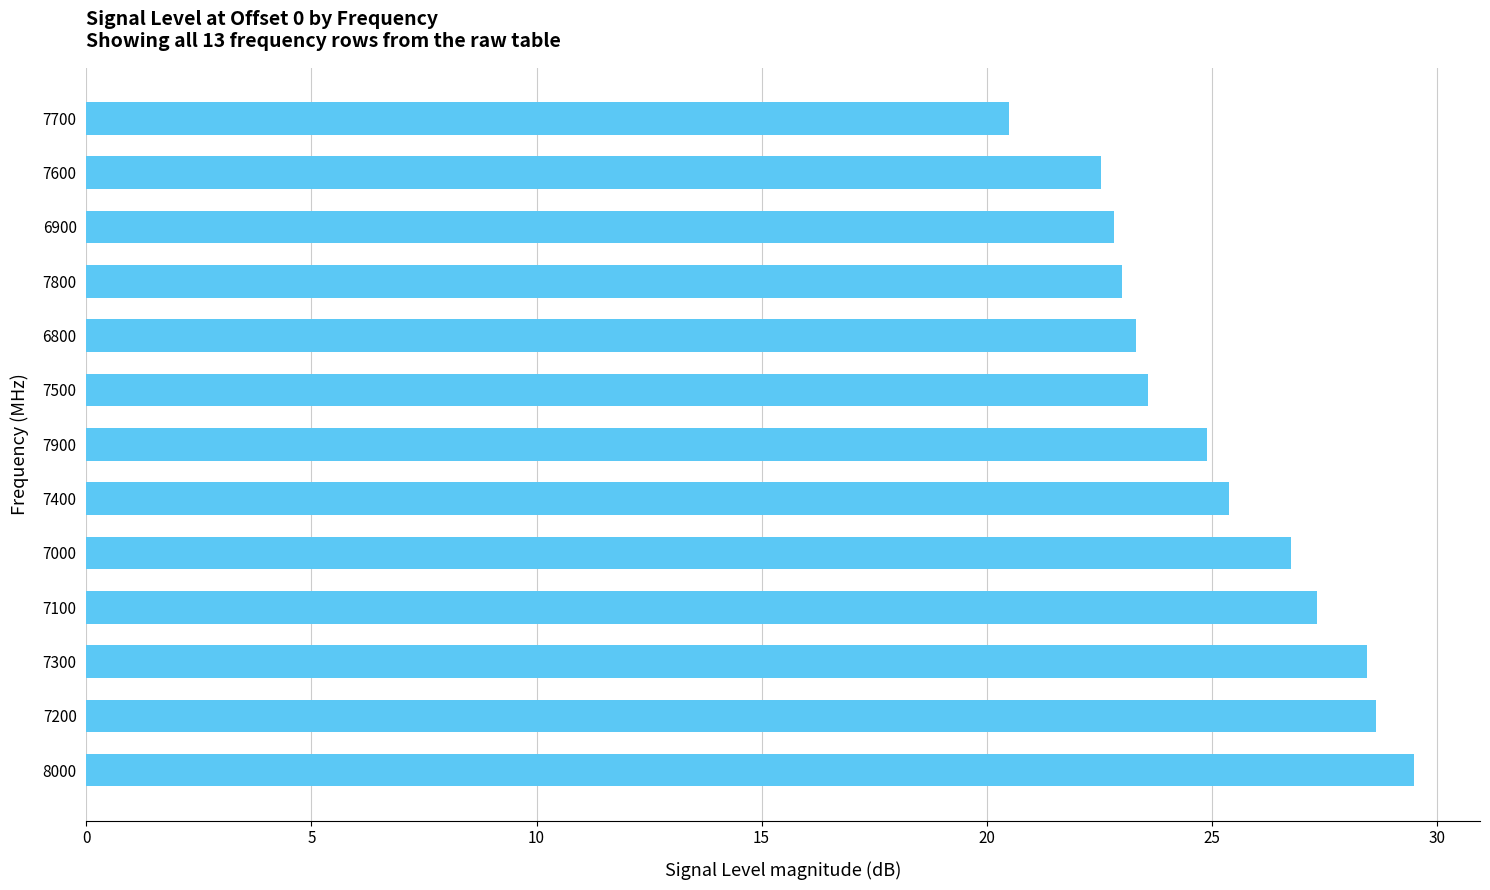

Reading top to bottom, list all the values displayed in this chart.

7700=20.5	7600=22.5	6900=22.8	7800=23.0	6800=23.3	7500=23.6	7900=24.9	7400=25.4	7000=26.8	7100=27.3	7300=28.5	7200=28.7	8000=29.5